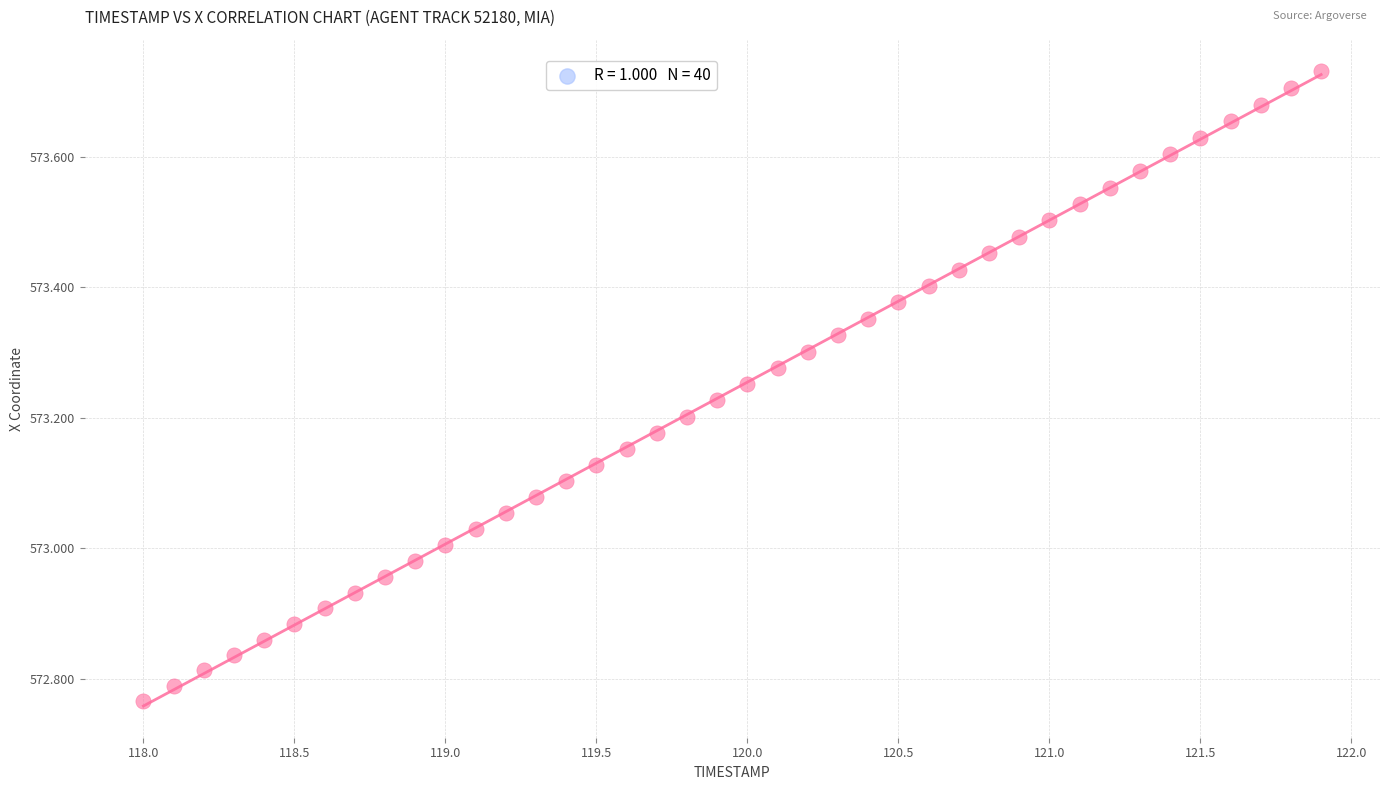

What is the range of Y values (max minus min)?

1.0